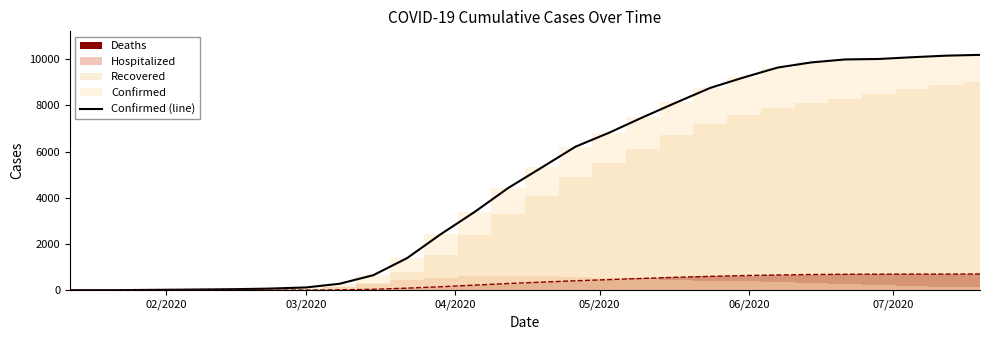

What is the maximum value for Confirmed (line)?

10190